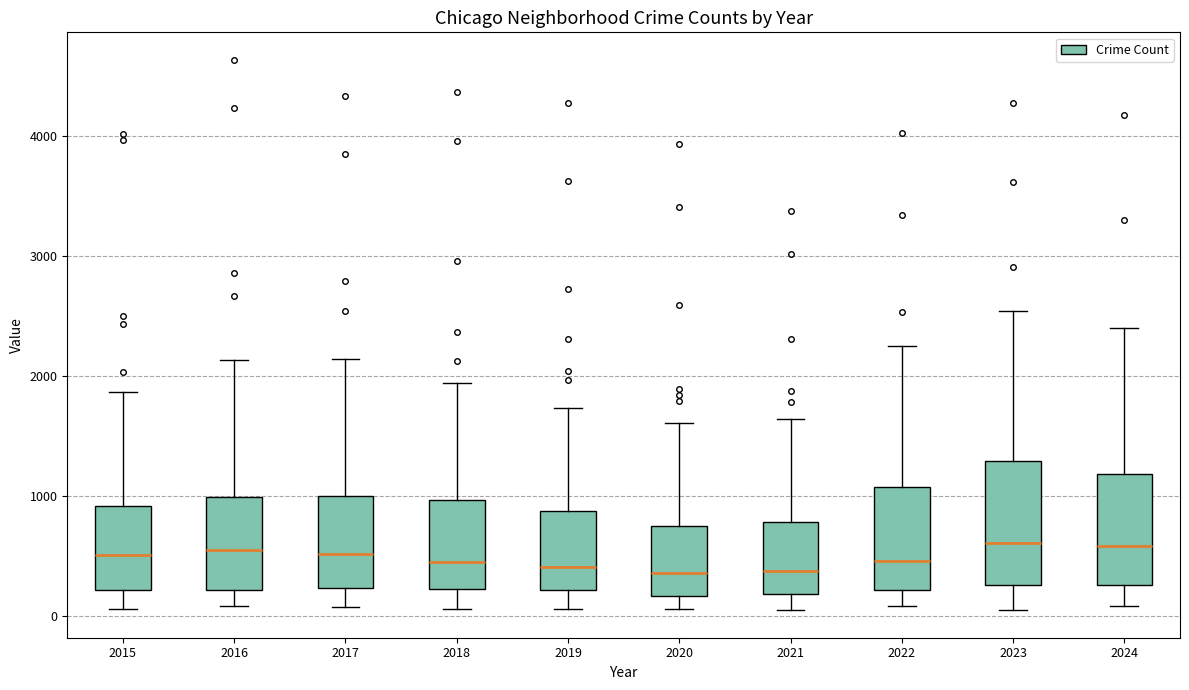

Where does the lower whisker of the box at x = 2022 end on the y-axis? The values are not printed on the chart, so give them approximately, as read against the axis.

100